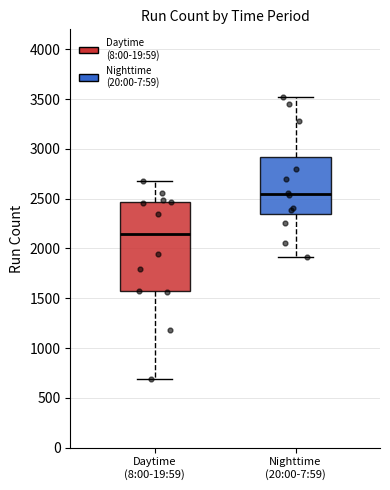

Reading left to right, transcribe this box plot: for each box, give where its median line is, the range the box spans, and where its two whiskers end, as read against the y-axis. The values are not printed on the chart, so give them approximately, as read against the axis.

Daytime (8:00-19:59): median 2150, box 1550 to 2450, whiskers 700 to 2650
Nighttime (20:00-7:59): median 2550, box 2350 to 2900, whiskers 1900 to 3500